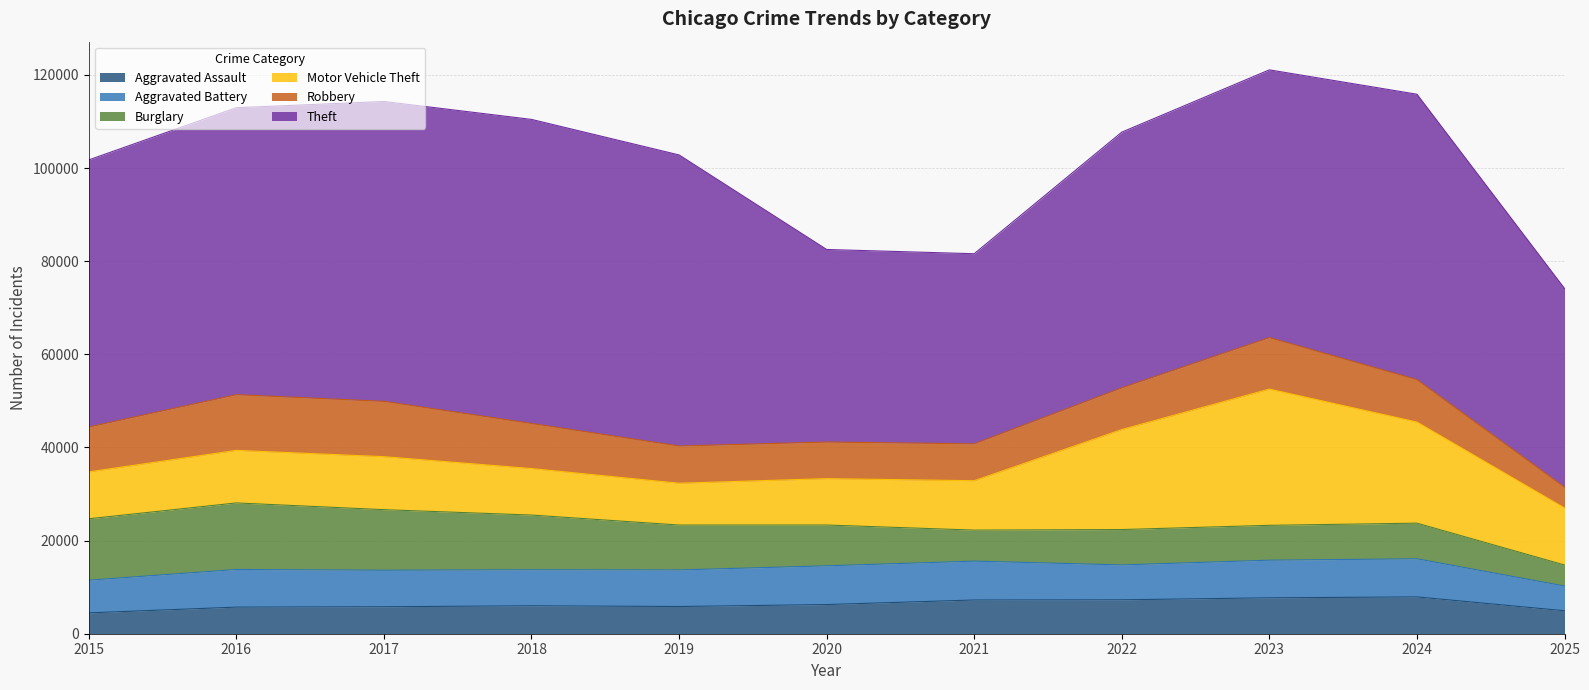

What is the sum of the Aggravated Battery values at 2021 and 2023?

16428